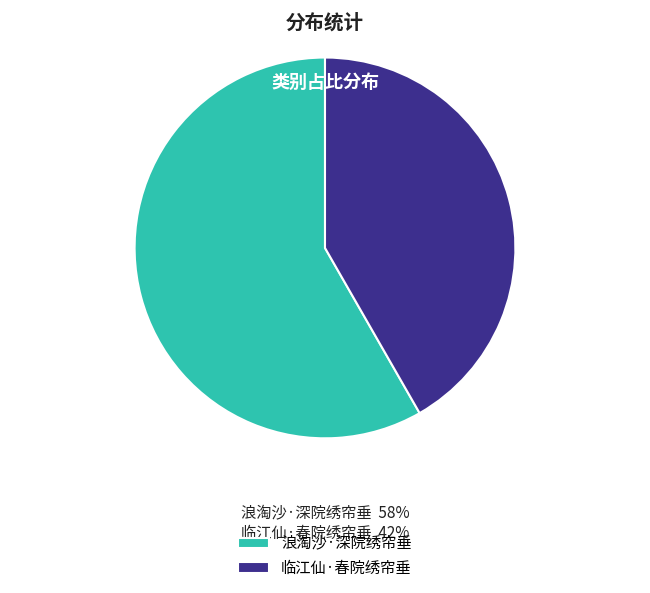

Do 浪淘沙·深院绣帘垂 and 临江仙·春院绣帘垂 together represent more than half of the pie?

Yes